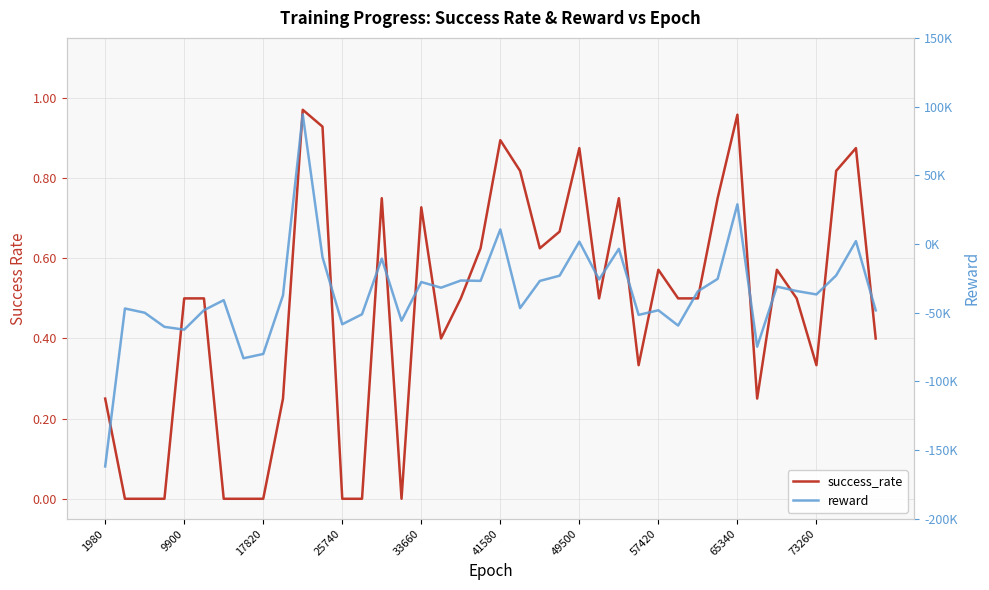

Reading right to left, what are all the values shown in this chart?

success_rate: 0.4	0.9	0.8	0.3	0.5	0.6	0.2	1.0	0.8	0.5	0.5	0.6	0.3	0.8	0.5	0.9	0.7	0.6	0.8	0.9	0.6	0.5	0.4	0.7	0.0	0.8	0.0	0.0	0.9	1.0	0.2	0.0	0.0	0.0	0.5	0.5	0.0	0.0	0.0	0.2
reward: -48304.7	2106.1	-22869.3	-36692.9	-34223.1	-30988.6	-74711.6	28909.6	-25396.7	-34426.0	-59357.5	-48241.7	-51592.6	-3542.1	-25806.8	1697.7	-23066.8	-26874.8	-46654.0	10602.5	-26830.7	-26574.6	-31800.0	-27664.2	-55855.1	-10629.1	-51144.7	-58410.0	-9591.0	94293.2	-37374.0	-80023.4	-83151.9	-40860.3	-48171.6	-62325.5	-60286.0	-50011.6	-46937.4	-161887.2